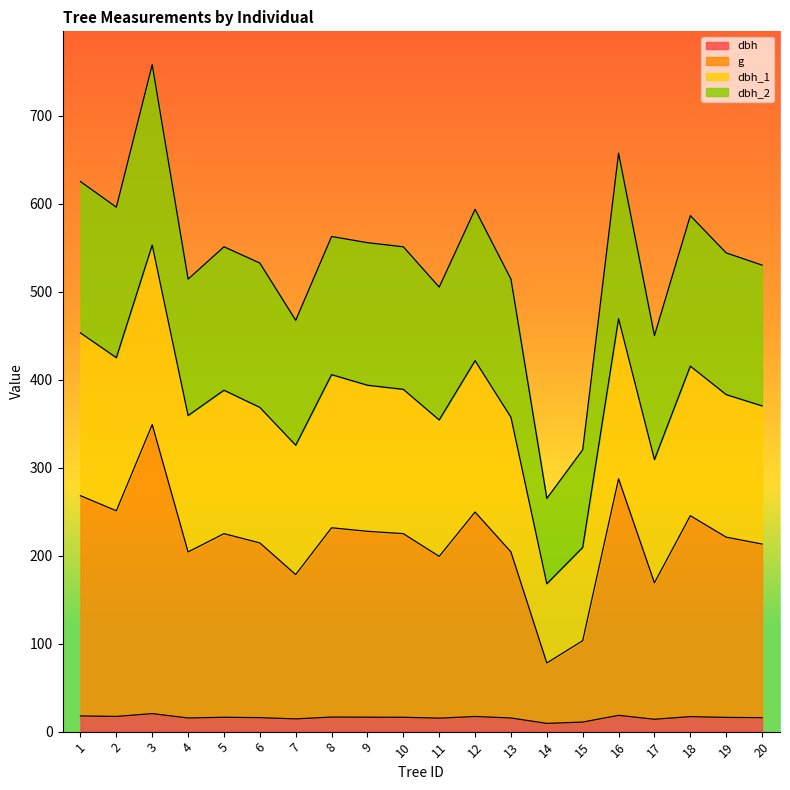

How many data points does each series have?

20